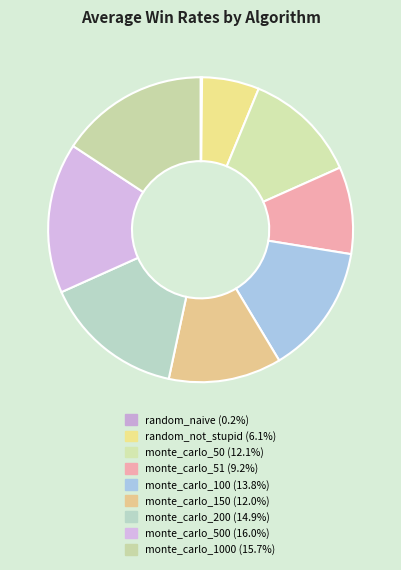

To the nearest percent, what is the average slice percentage?

11%